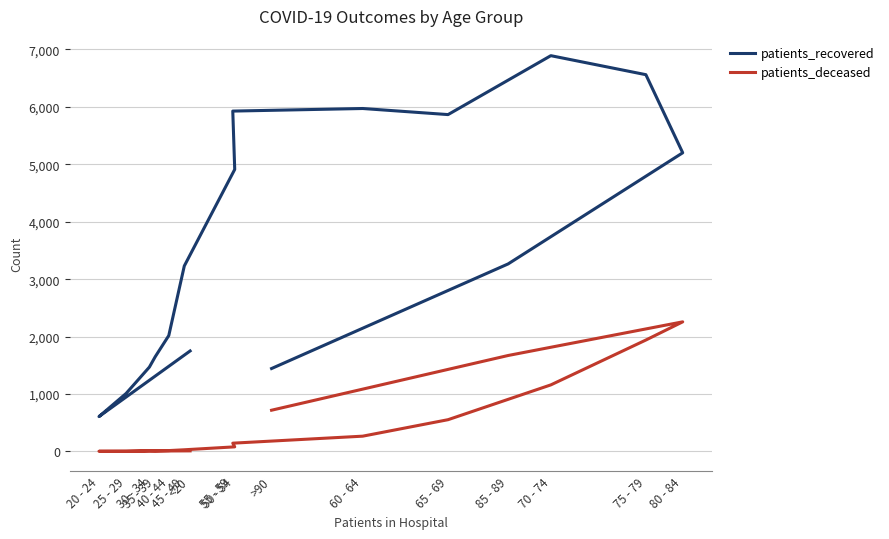

True or false: patients_recovered and patients_deceased cross at least once.

False